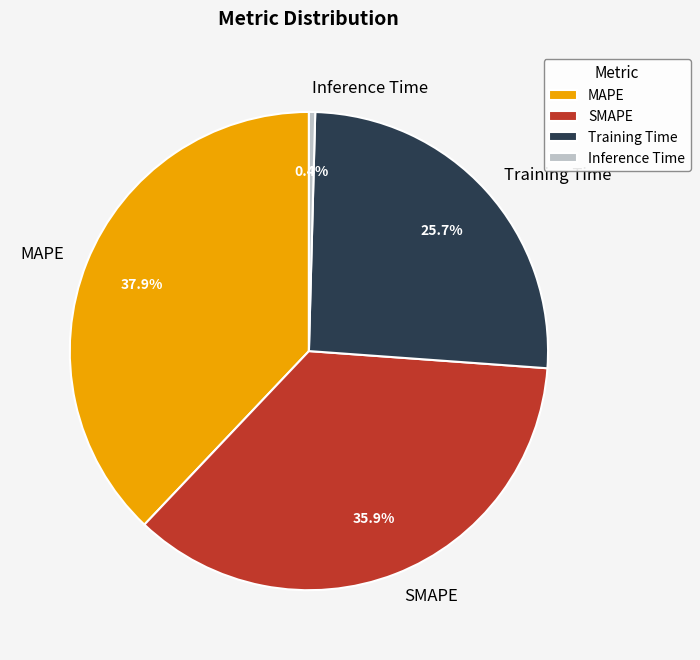

Is there any slice that represents more than half of the pie?

No